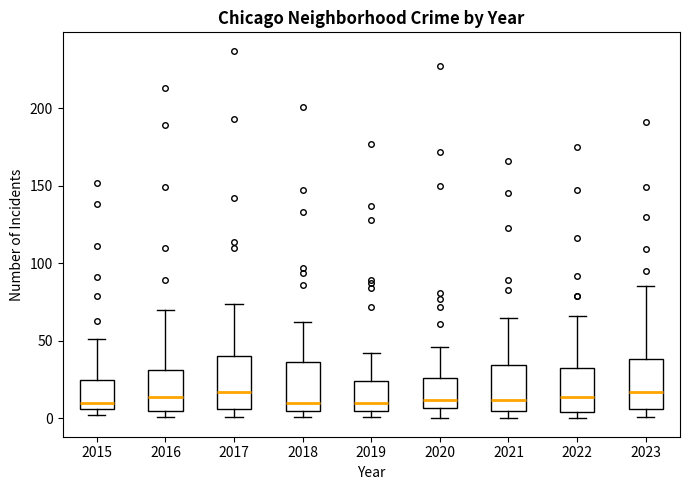

Reading left to right, read every box against the y-axis: the position of its median line, the range the box covers, and the ends of its whiskers. The values are not printed on the chart, so give them approximately, as read against the axis.

2015: median 10, box 5 to 25, whiskers 0 to 50
2016: median 15, box 5 to 30, whiskers 0 to 70
2017: median 15, box 5 to 40, whiskers 0 to 75
2018: median 10, box 5 to 35, whiskers 0 to 60
2019: median 10, box 5 to 25, whiskers 0 to 40
2020: median 10, box 5 to 25, whiskers 0 to 45
2021: median 10, box 5 to 35, whiskers 0 to 65
2022: median 15, box 5 to 35, whiskers 0 to 65
2023: median 15, box 5 to 40, whiskers 0 to 85